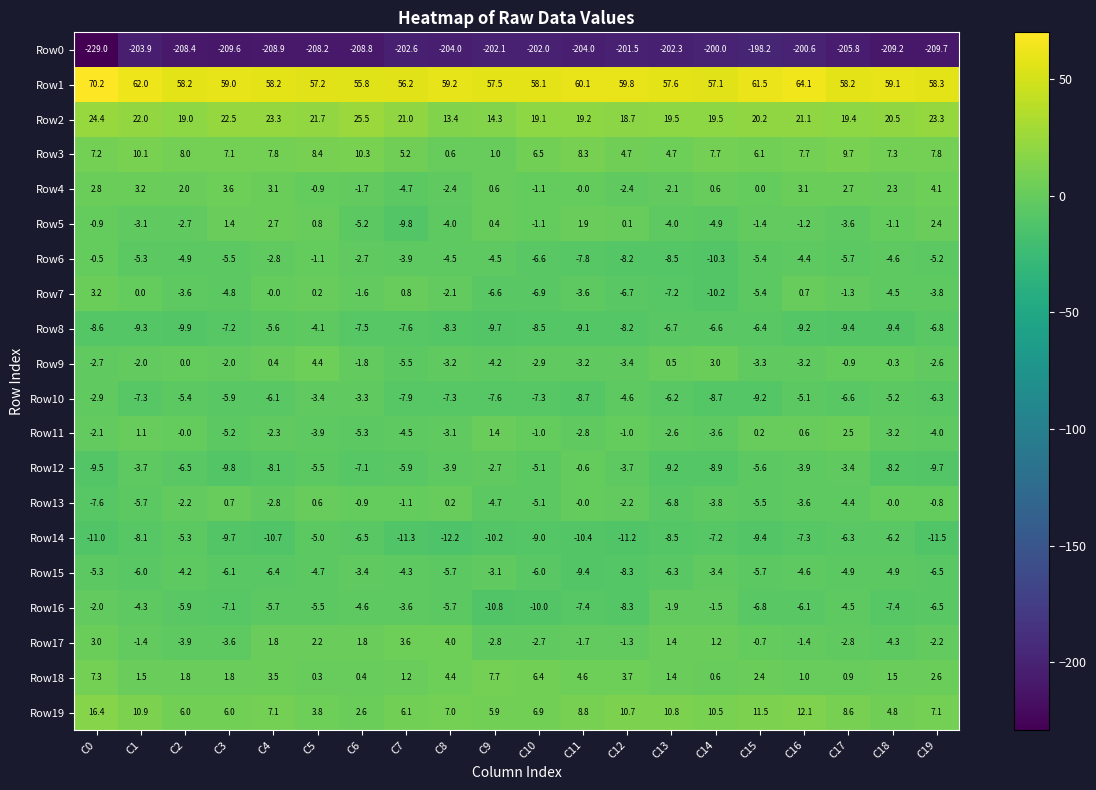

Count the number of data series in this chart.

20